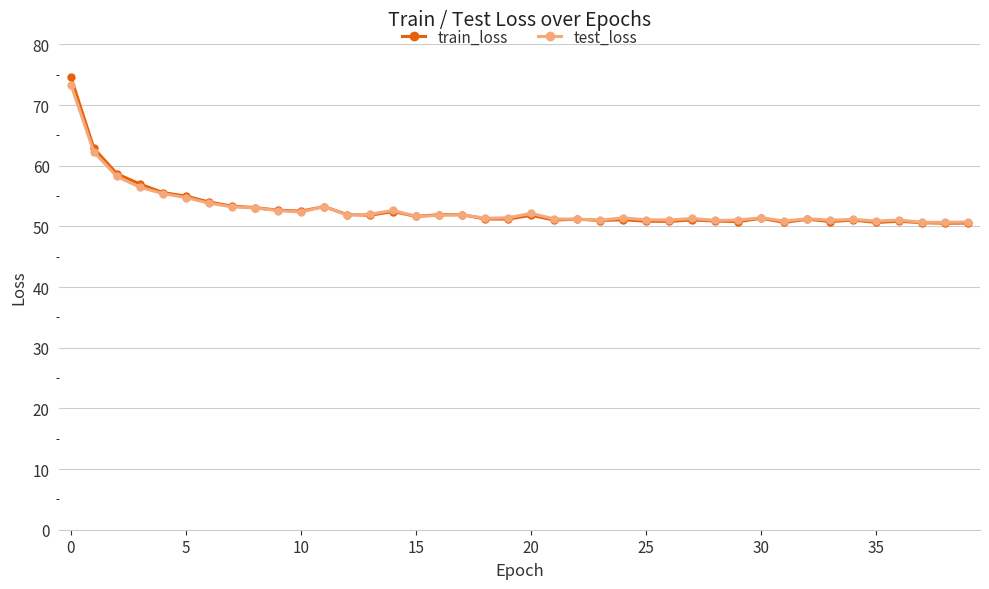

What is the greatest value displayed?

74.6